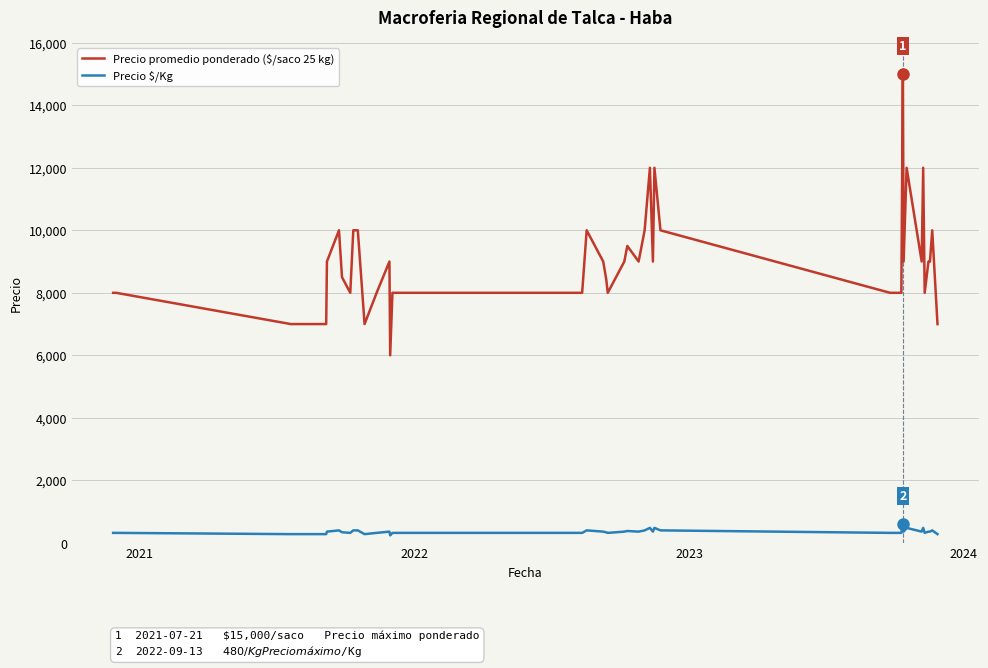

What is the sum of all Precio $/Kg values?

14537